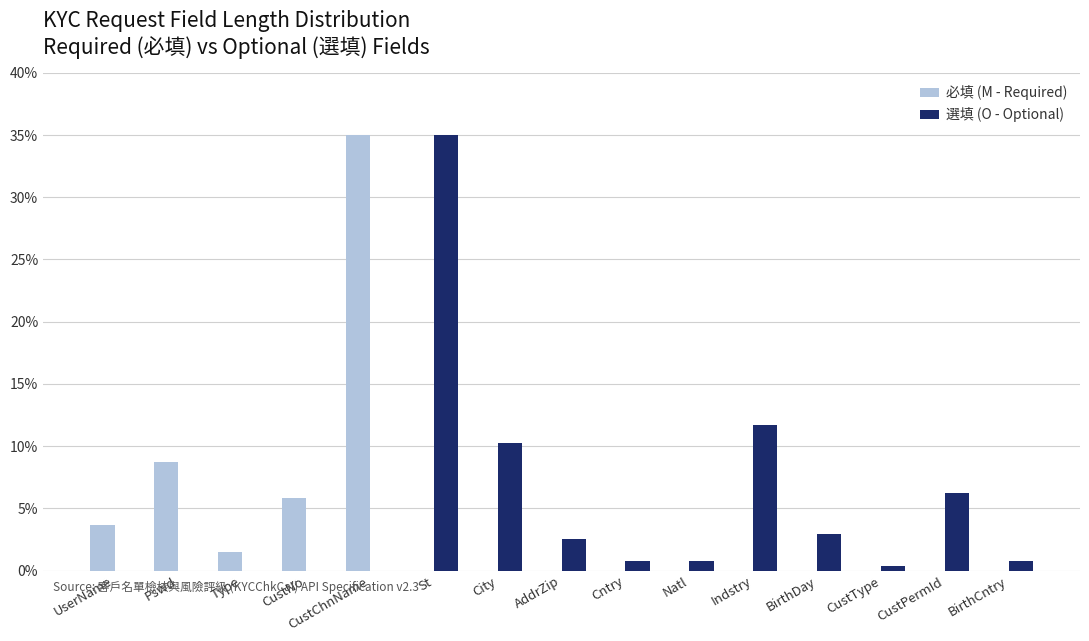

Is it true that 必填 (M - Required) equals 1.5 at Type?

True